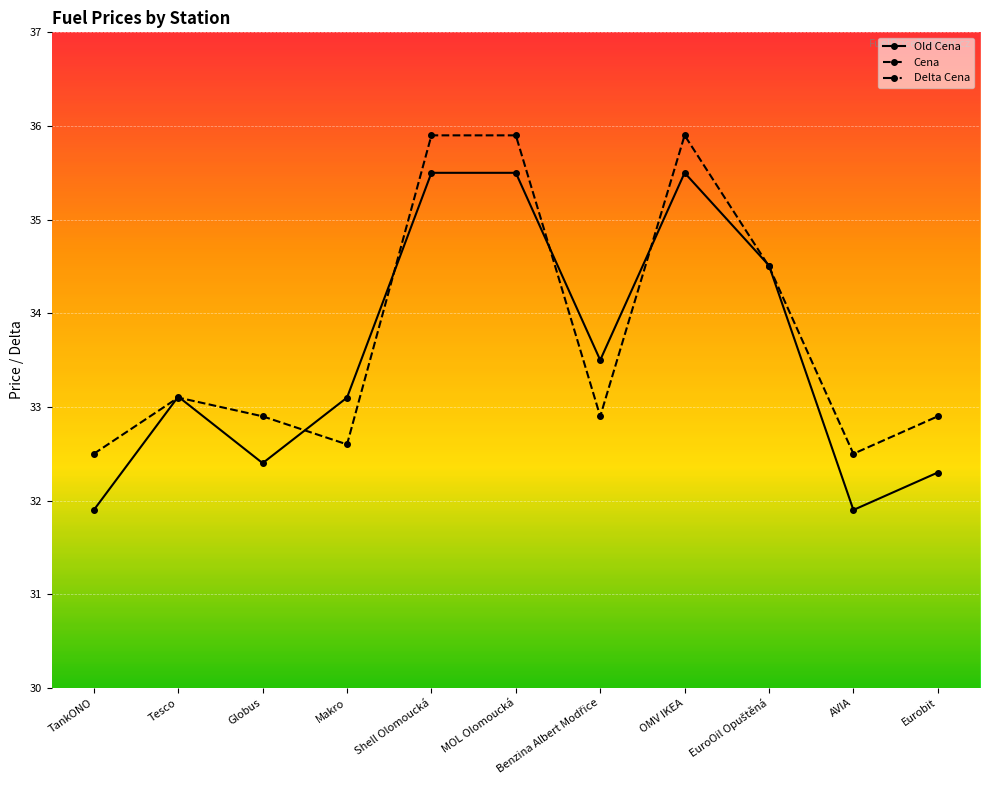

What is the label of the 8th point from the right?

Makro